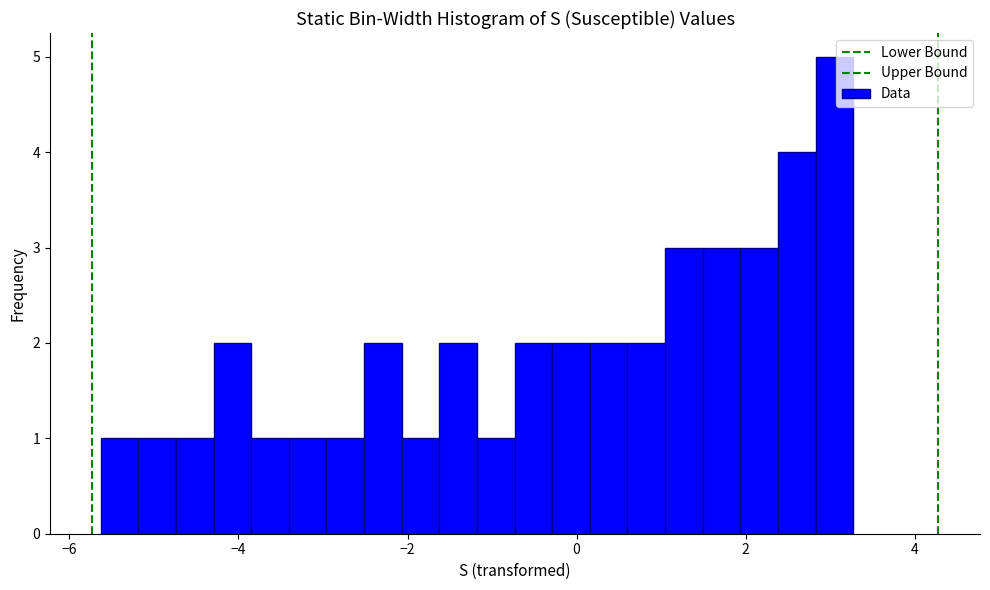

Around what value on the x-axis is the tallest bar? Give the approximate position of its centre, as read against the axis.

3.0